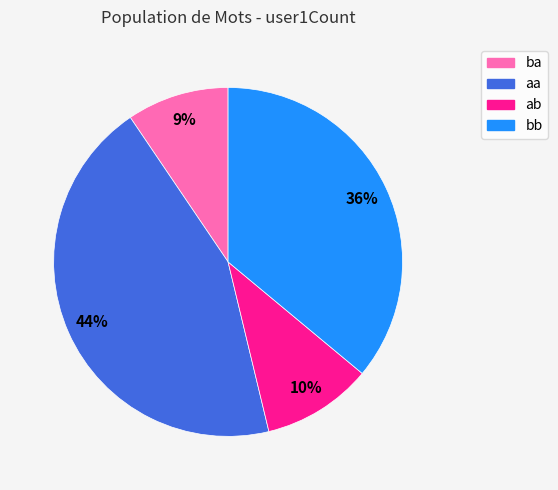

What is the largest slice in the pie chart?

aa